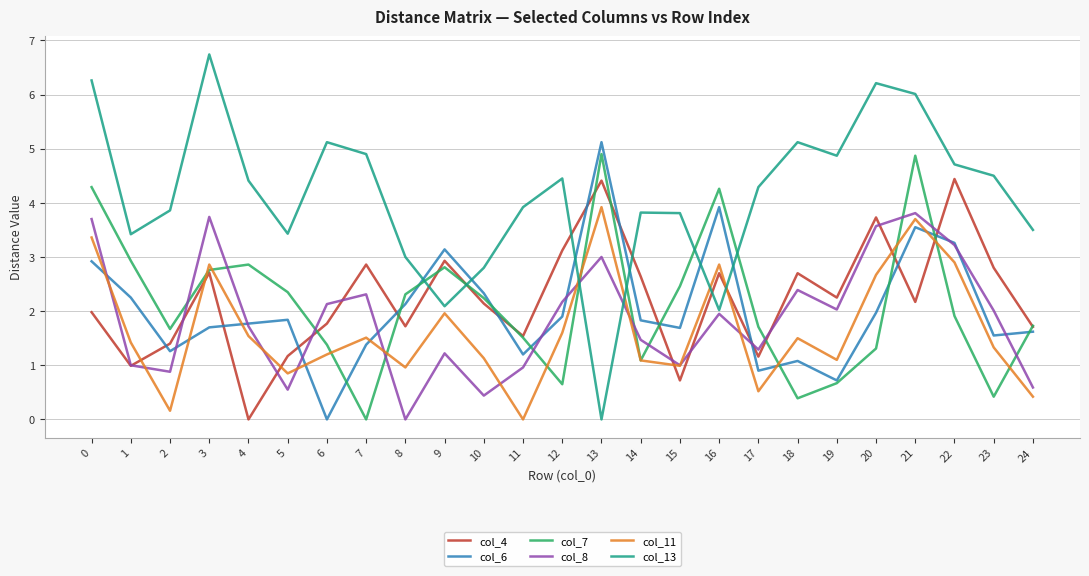

What is the total value across all series at 24?

9.6